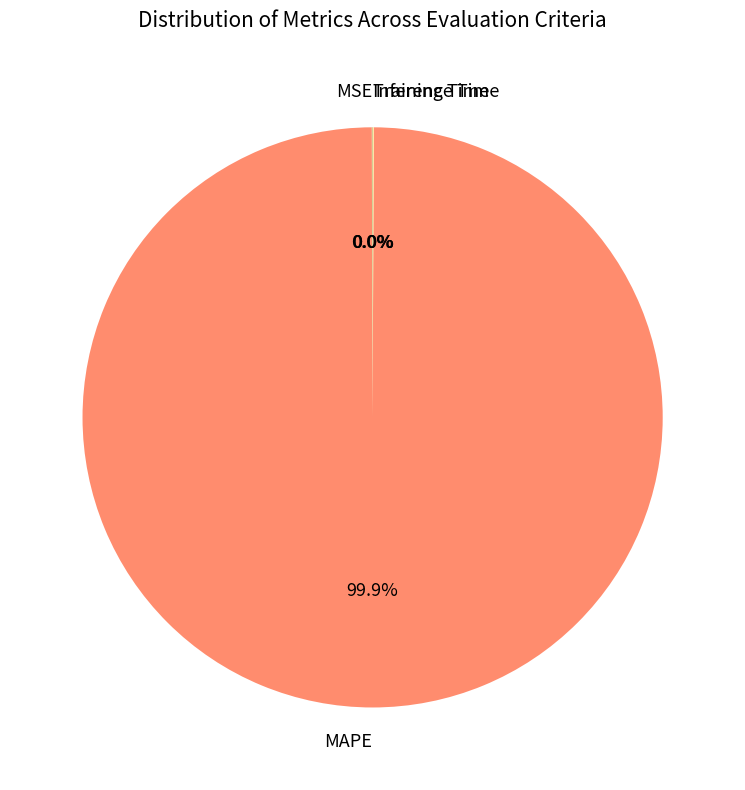

Which category has the biggest portion of the pie?

MAPE